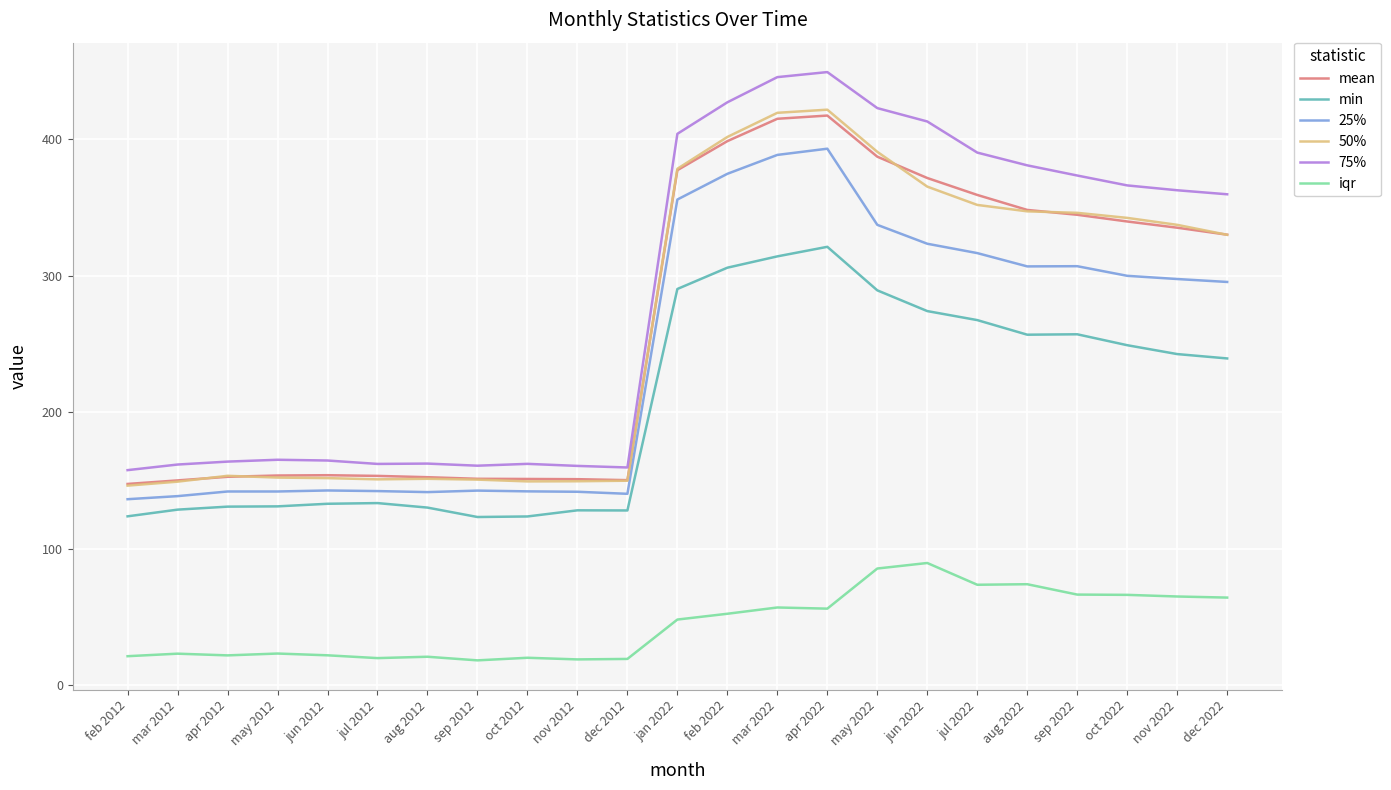

What is the total value across all series at jan 2022?

1854.6